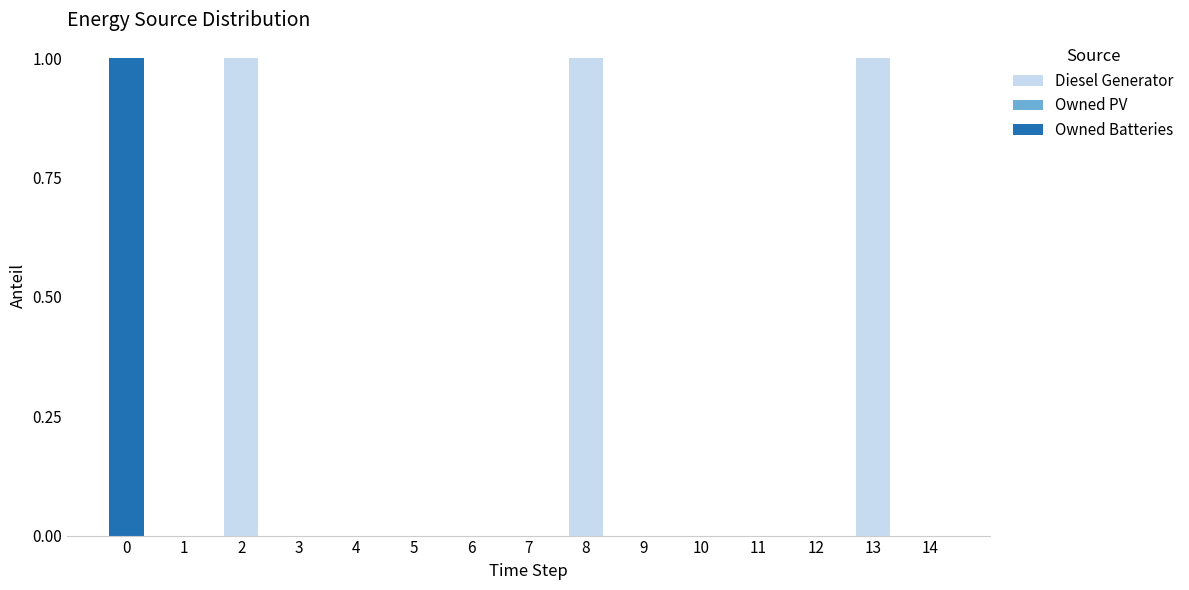

The Diesel Generator series shows -1 at 10. True or false?

False